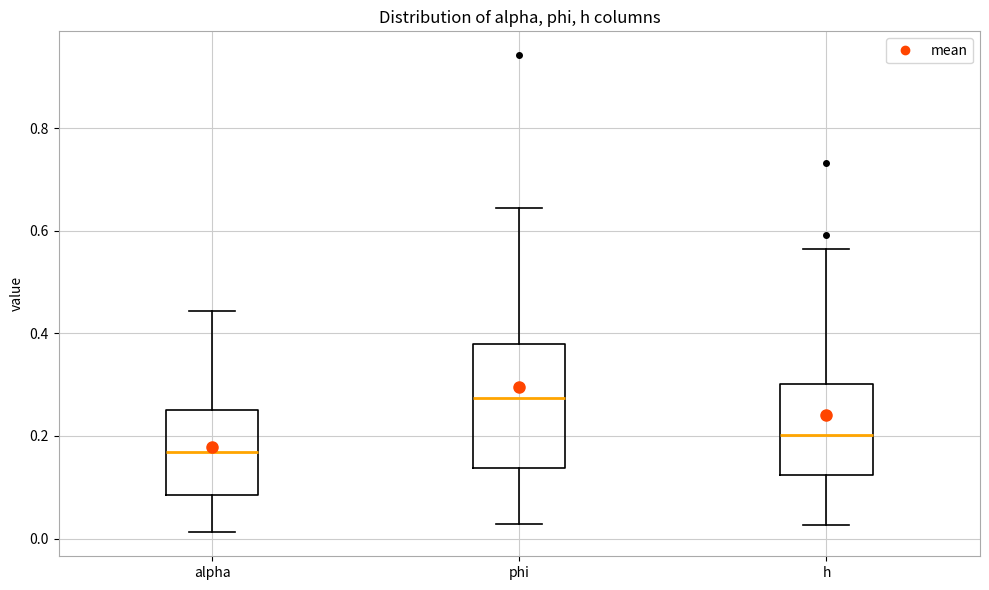

Reading left to right, transcribe this box plot: for each box, give where its median line is, the range the box spans, and where its two whiskers end, as read against the y-axis. The values are not printed on the chart, so give them approximately, as read against the axis.

alpha: median 0.16, box 0.08 to 0.26, whiskers 0.02 to 0.44
phi: median 0.28, box 0.14 to 0.38, whiskers 0.02 to 0.64
h: median 0.20, box 0.12 to 0.30, whiskers 0.02 to 0.56